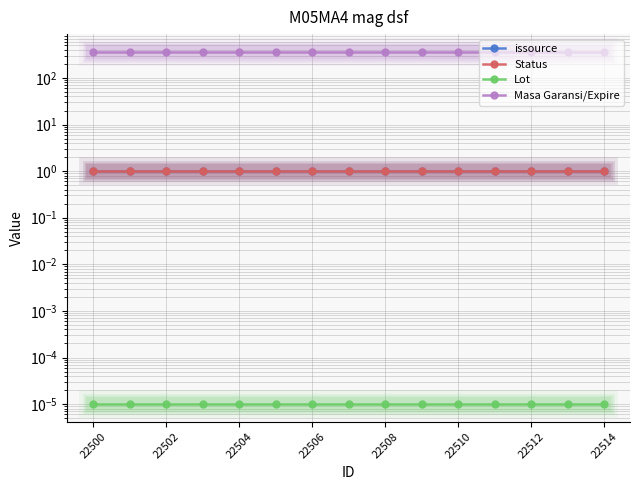

What is the average value of the Masa Garansi/Expire series?

365.0